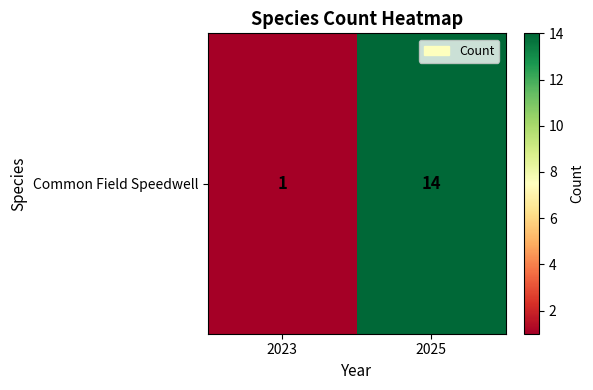

The chart shows a value of 23 at 2025. True or false?

False